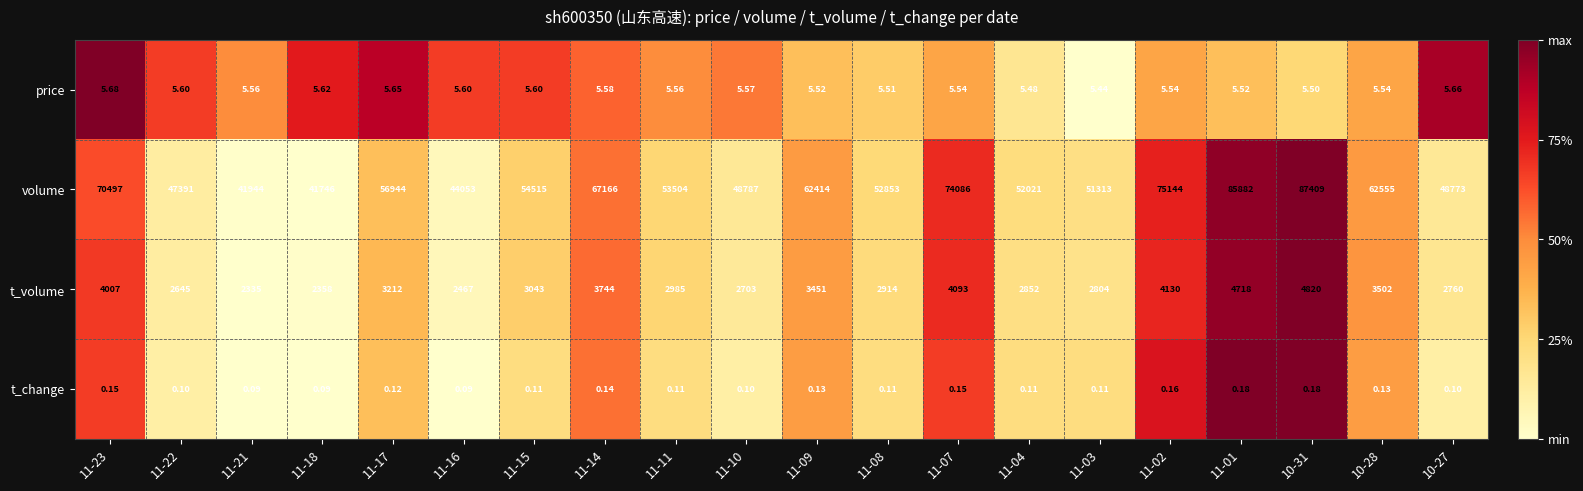

Rank the series by their maximum value, from highest to lowest.

volume, t_volume, price, t_change